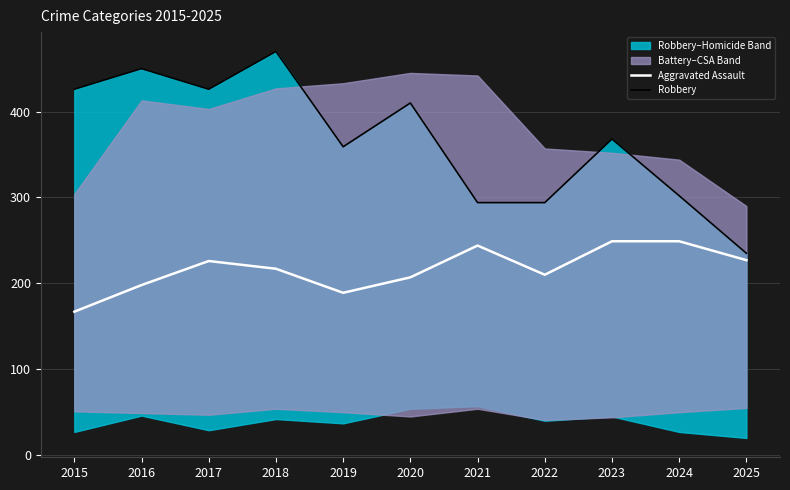

What is the difference between the maximum and minimum values in the Aggravated Assault series?

82